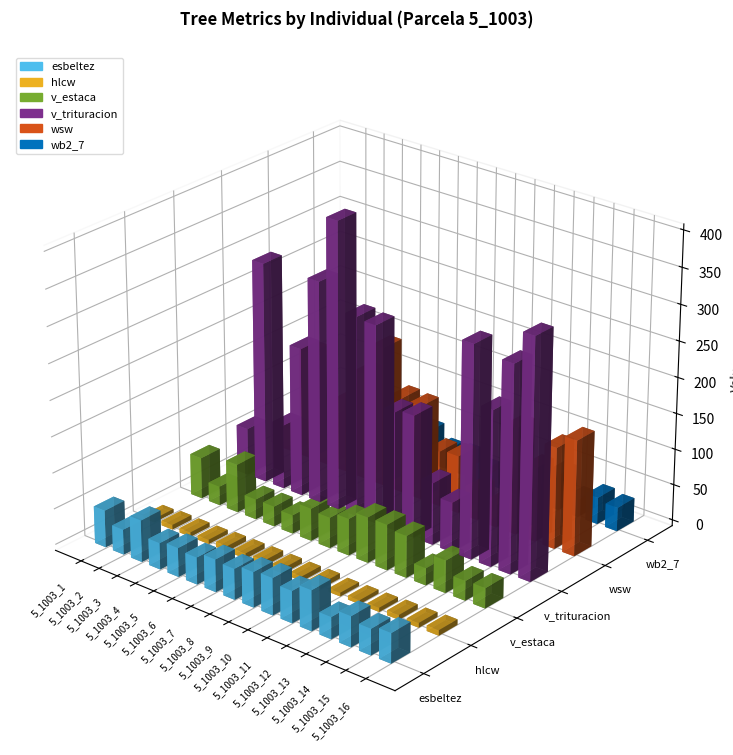

What value does the wb2_7 series have at 5_1003_1?

8.7